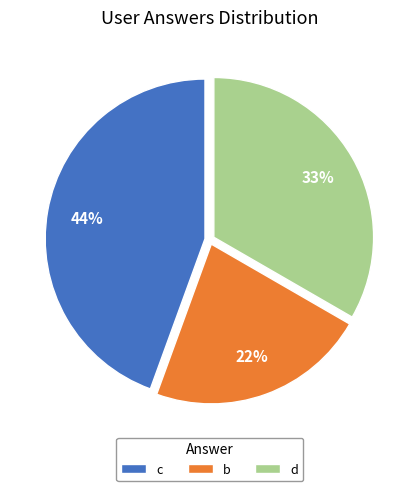

Which slice is the largest?

c